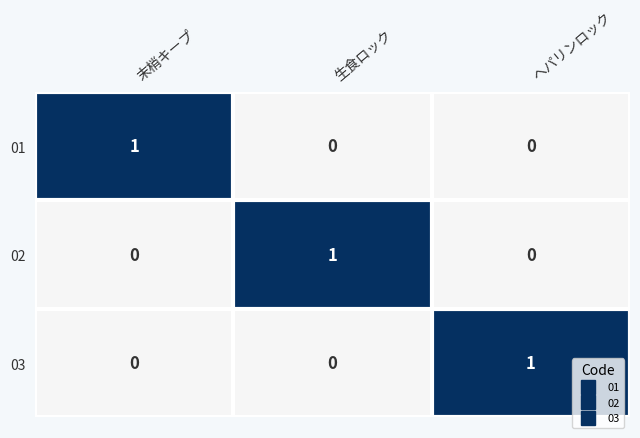

Count the 03 values in the range 0 to 1.

3